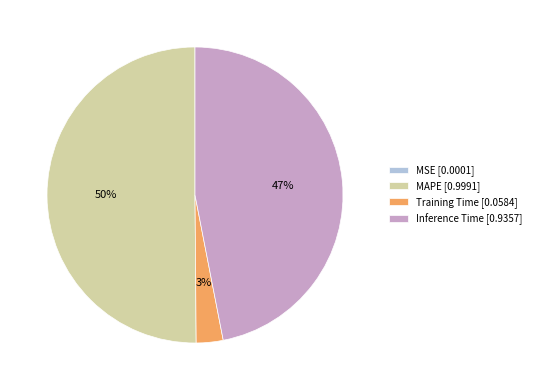

Does Training Time [0.0584] represent more than half of the total?

No